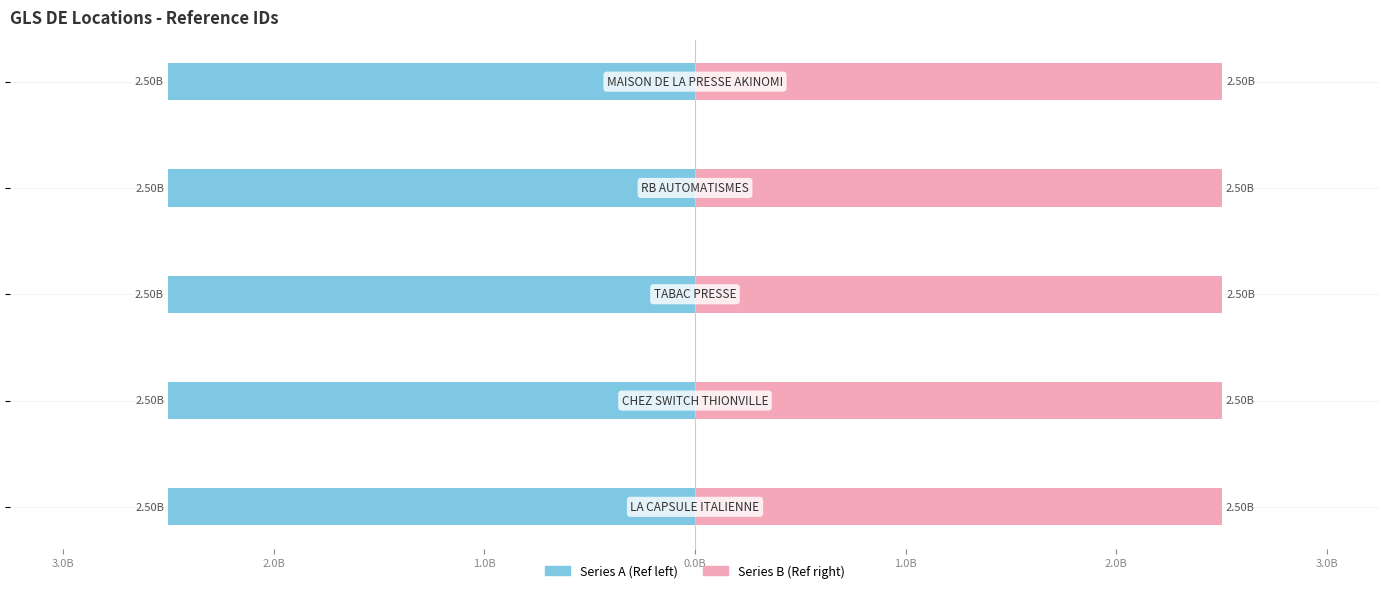

Reading right to left, what are all the values shown in this chart?

Series A (left): -2.5	-2.5	-2.5	-2.5	-2.5
Series B (right): 2.5	2.5	2.5	2.5	2.5